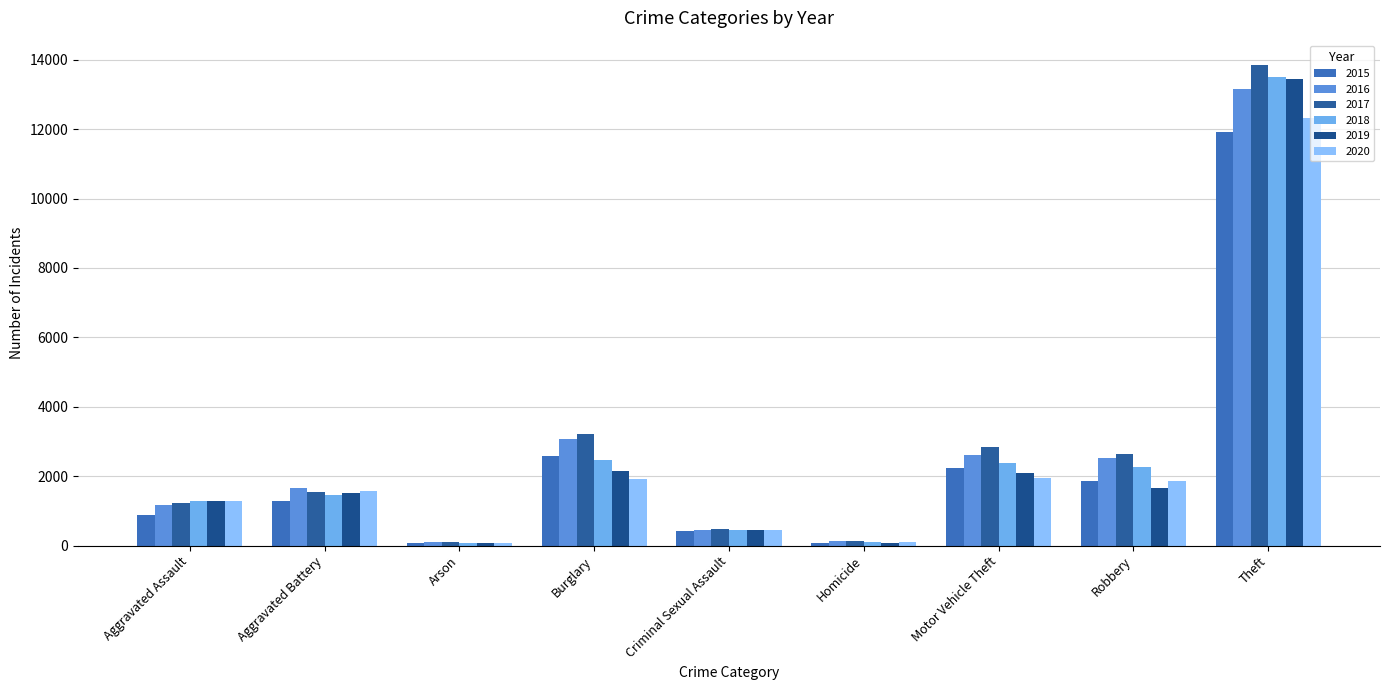

How many data points does each series have?

9